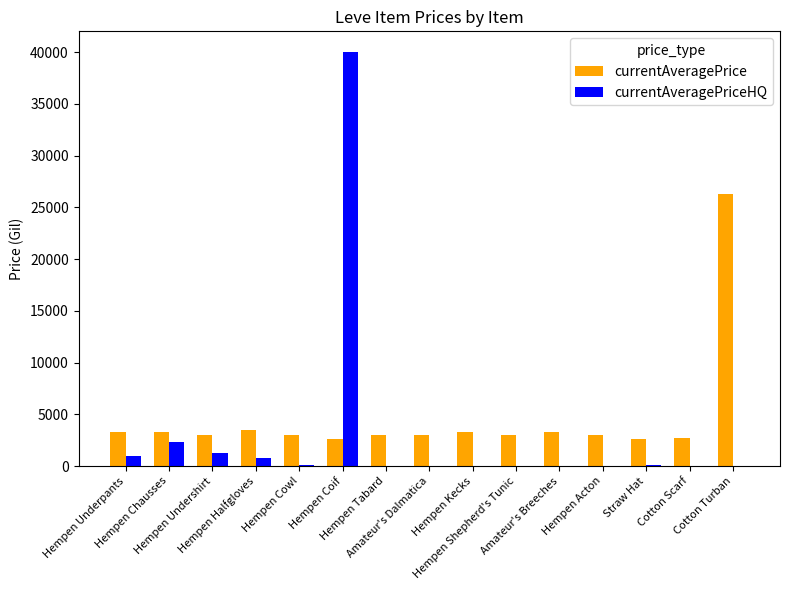

The value of currentAveragePriceHQ at Hempen Undershirt is 1234.0. True or false?

True